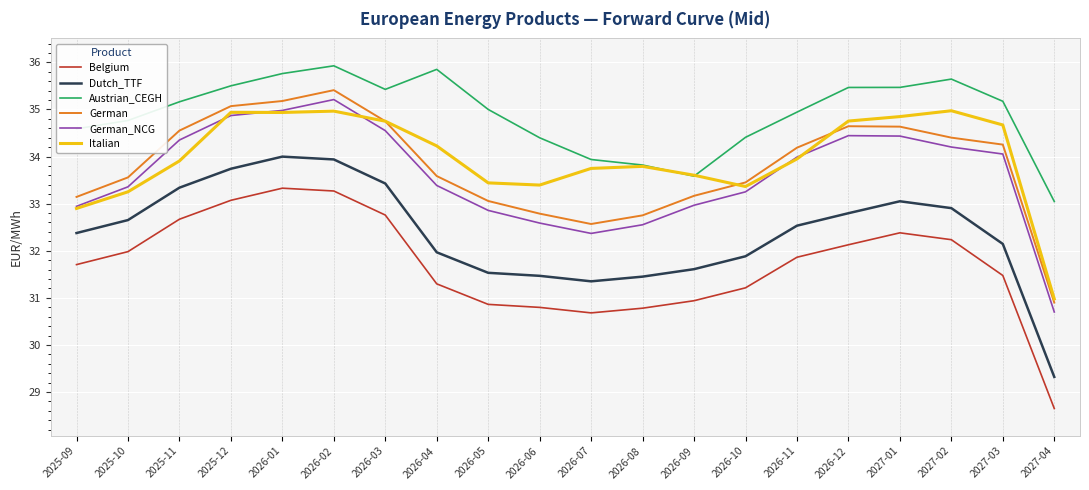

After their last crossing, which series has the higher values: Italian or German?

Italian